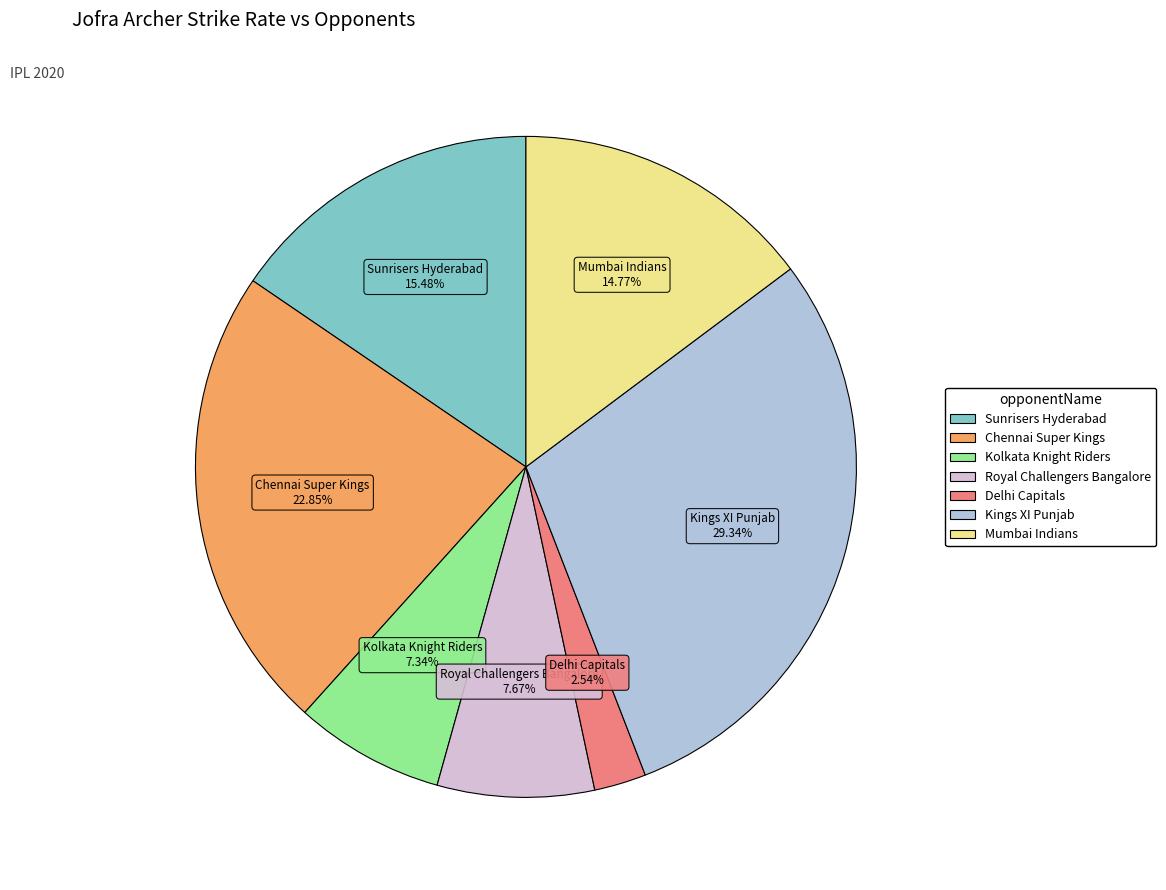

How many slices are in this pie chart?

7